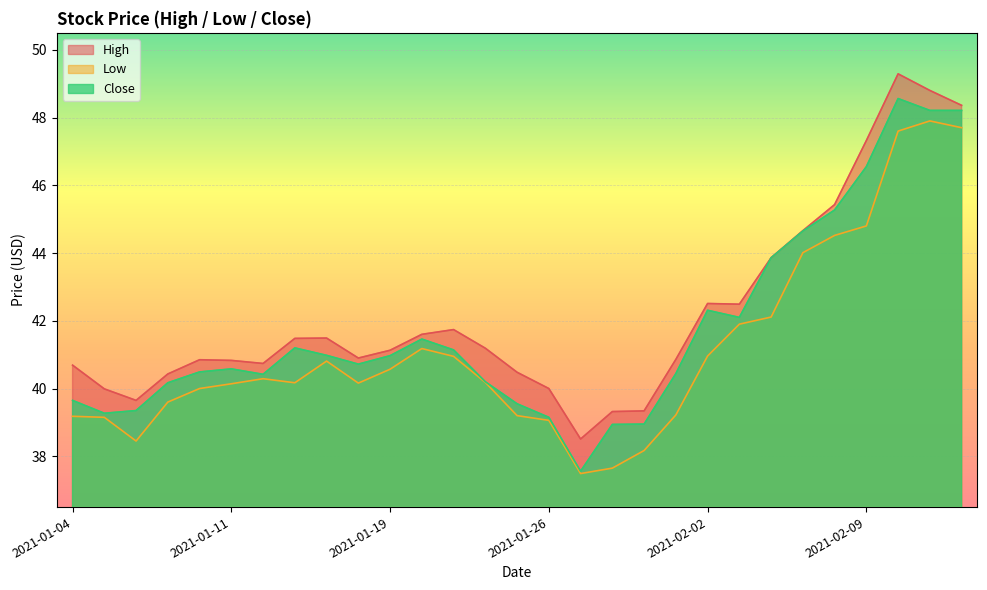

True or false: Low and Close cross at least once.

False